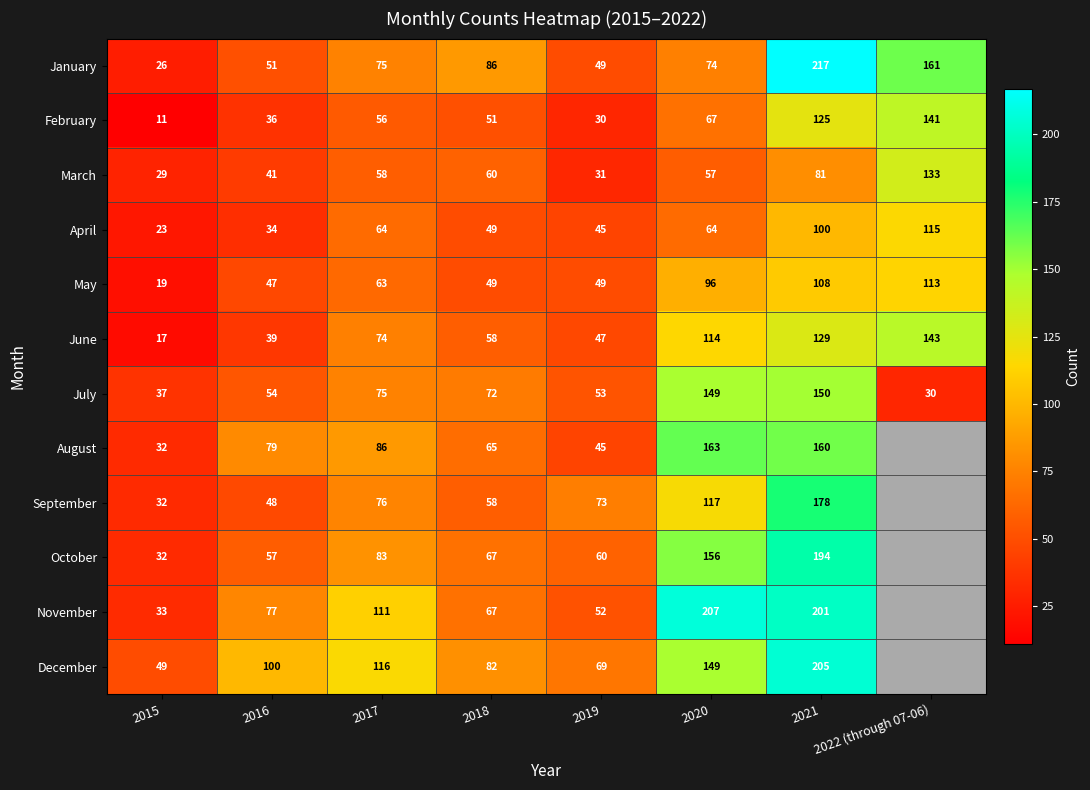

Which series changed the most between 2016 and 2019?

August